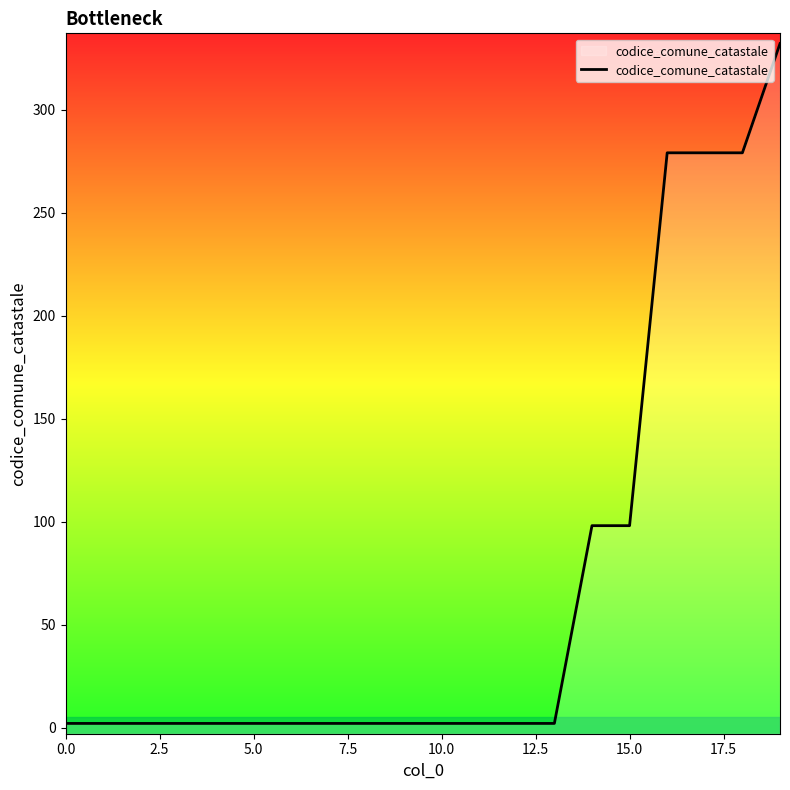

Does the chart display data point markers on the line(s)?

No